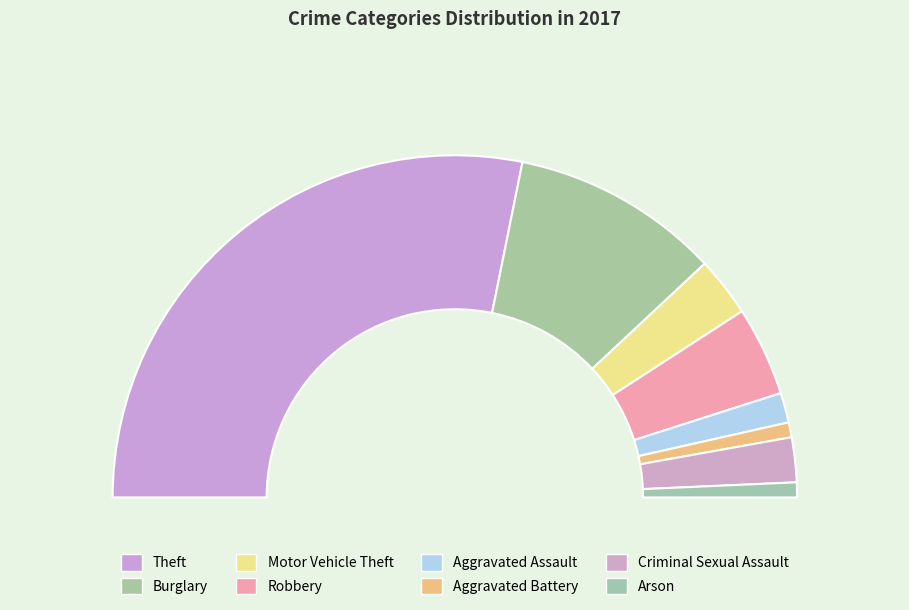

What percentage do Theft and Aggravated Battery together represent?

57.7%